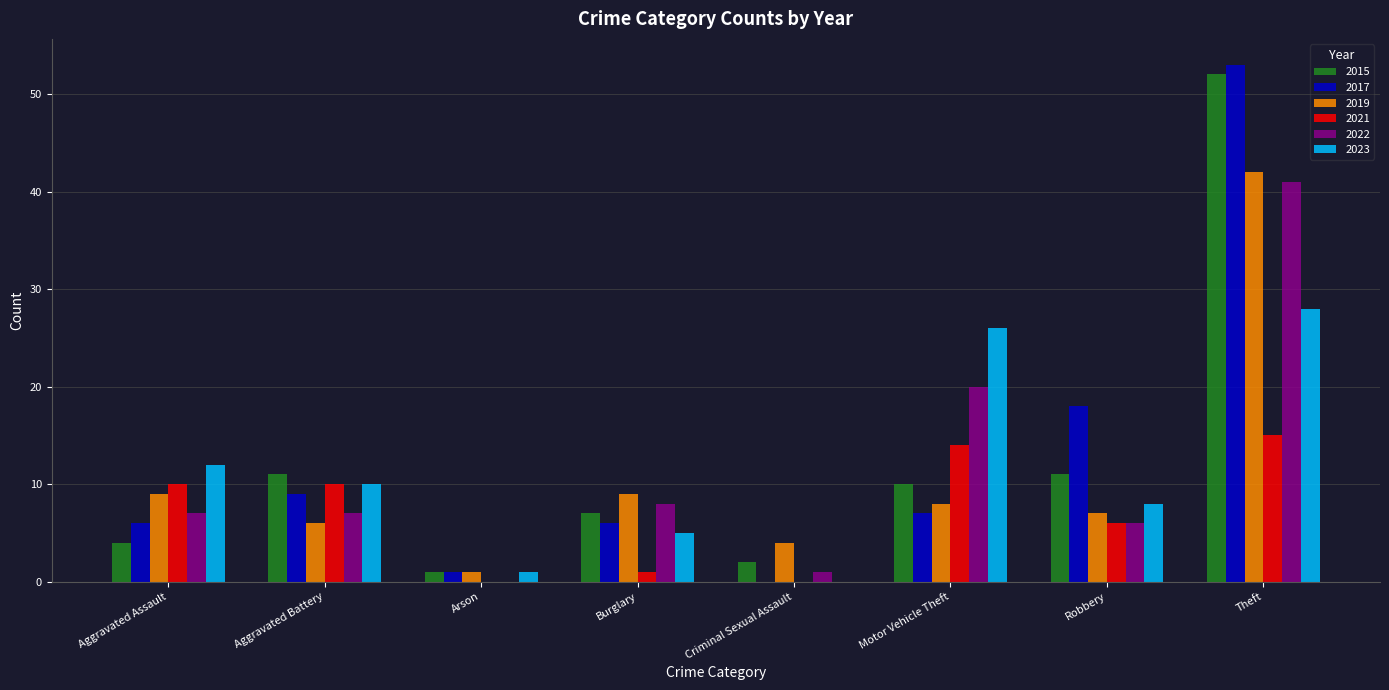

What are all the series names shown in the legend?

2015, 2017, 2019, 2021, 2022, 2023